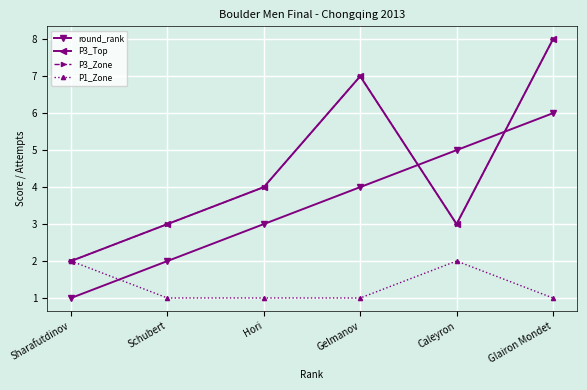

What is the label of the 5th point from the left?

Caleyron